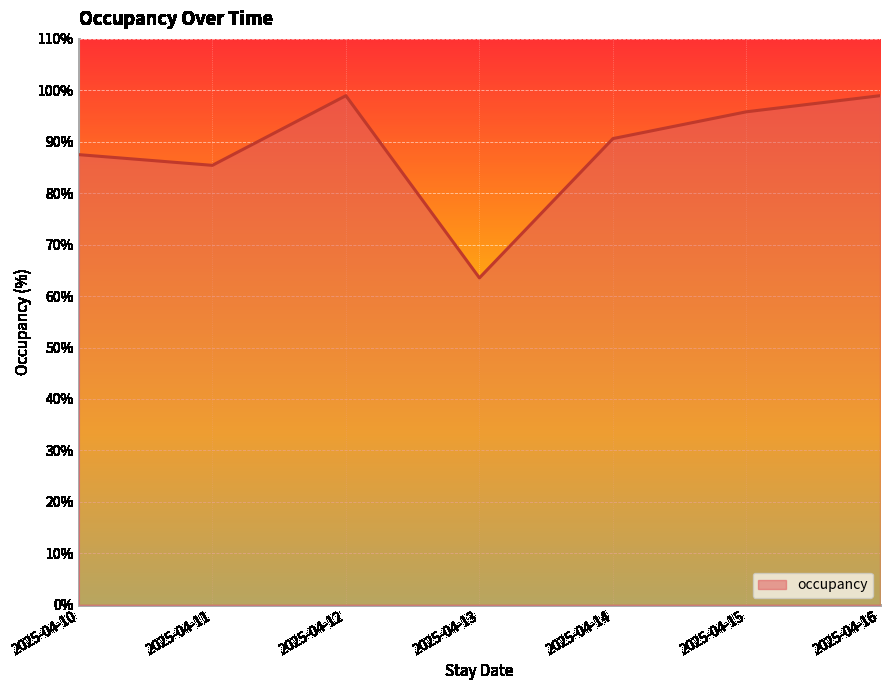

Where is the first local maximum?

2025-04-12